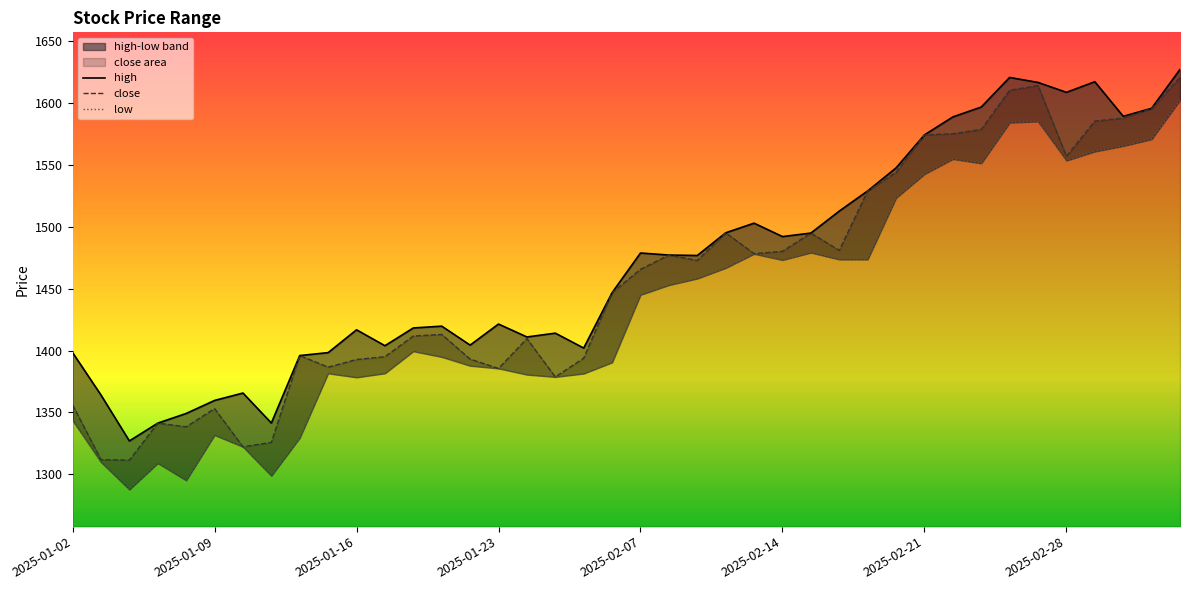

What is the difference between the high values at 2025-01-02 and 27?

114.4